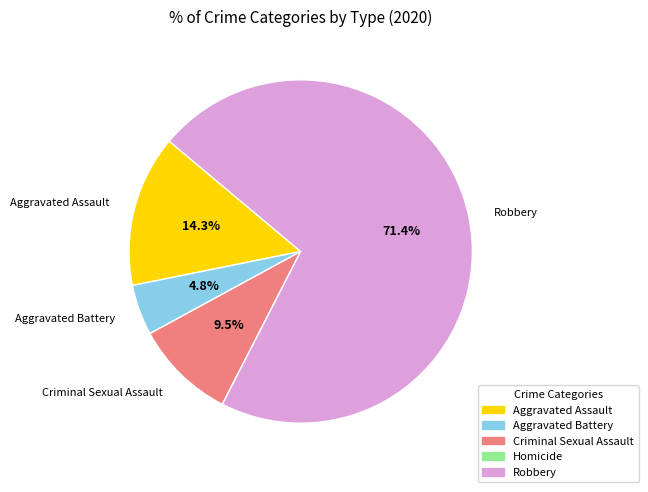

What percentage is the Robbery slice, to the nearest percent?

71%